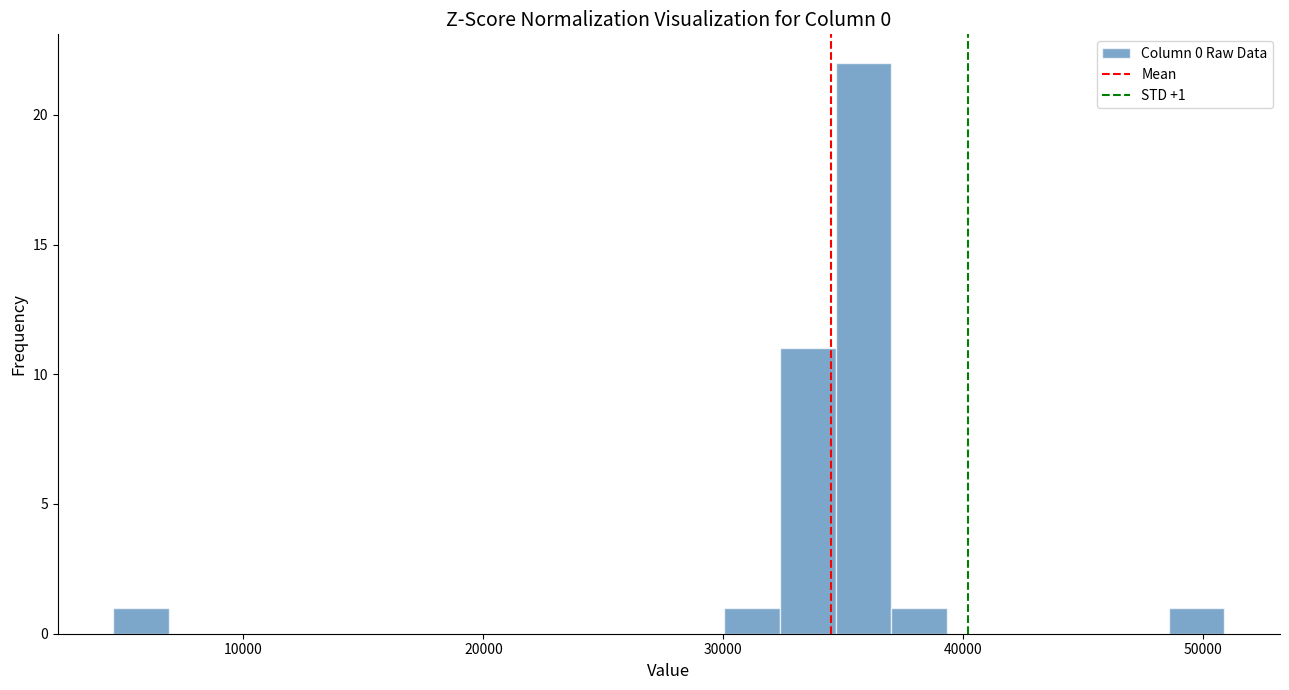

Read against the x-axis, roughly where is the centre of the tallest bar?

36000